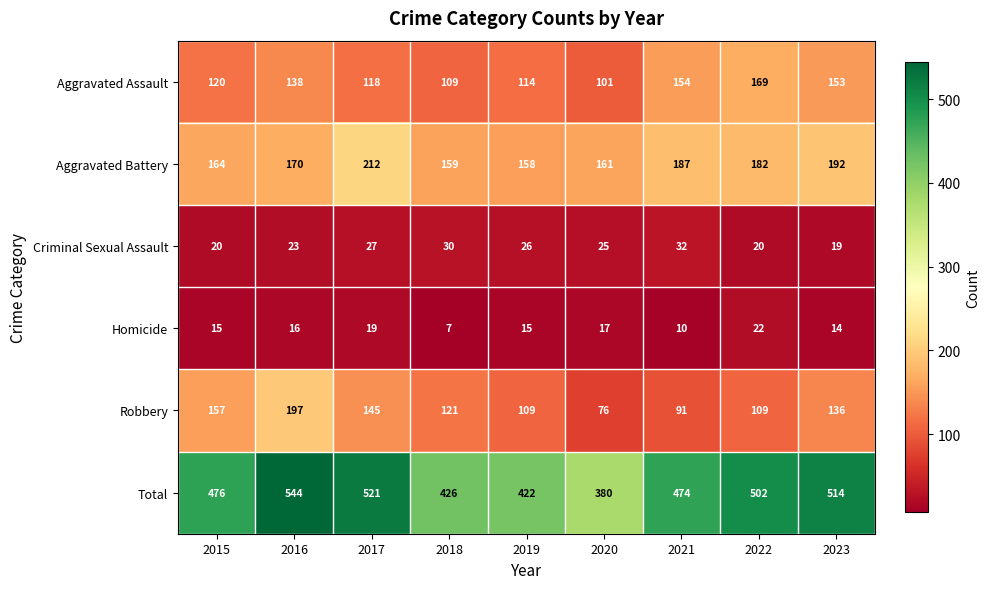

List the series in order of their peak value, highest first.

Total, Aggravated Battery, Robbery, Aggravated Assault, Criminal Sexual Assault, Homicide